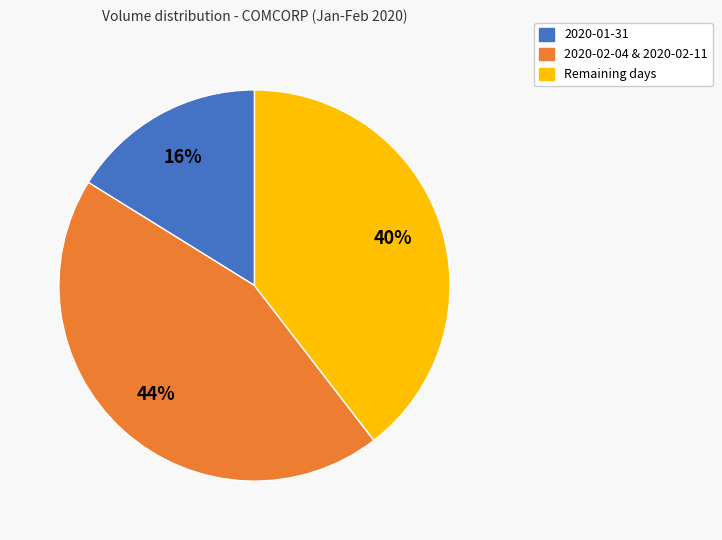

How many slices are in this pie chart?

3